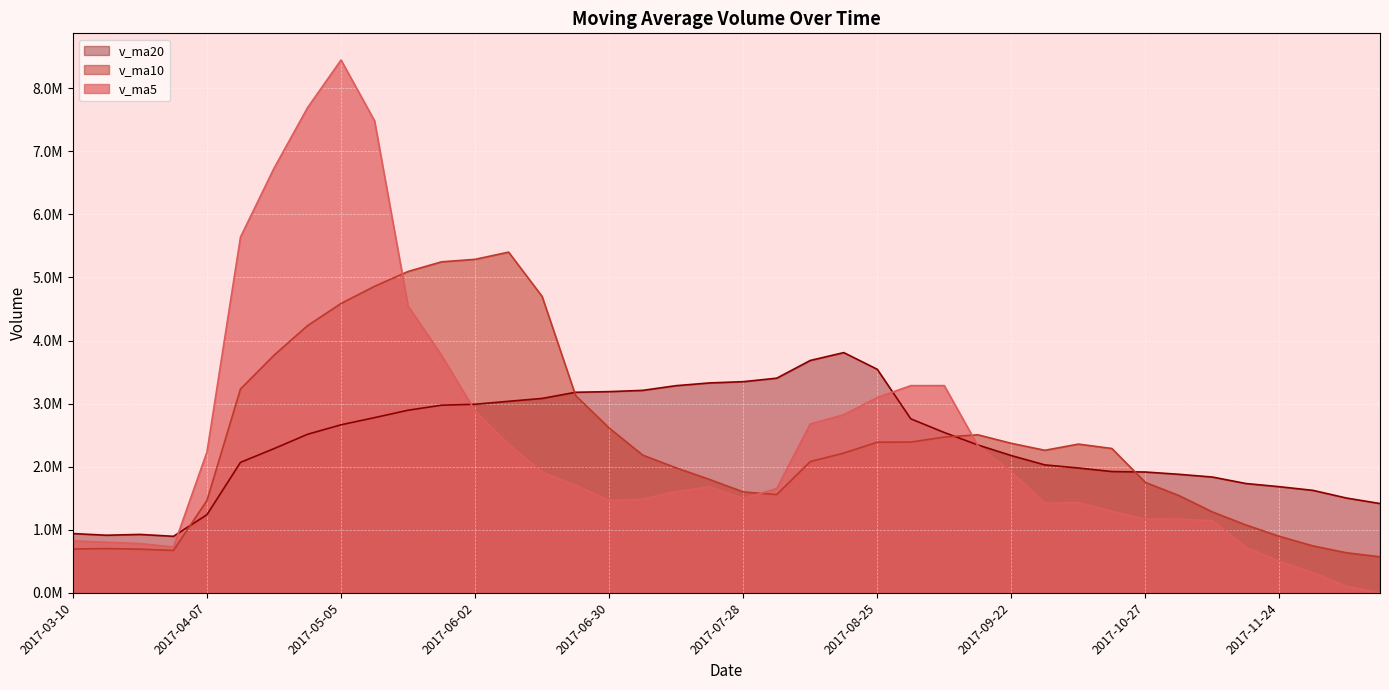

What is the difference between the second highest and minimum values in the v_ma10 series?

4715472.1